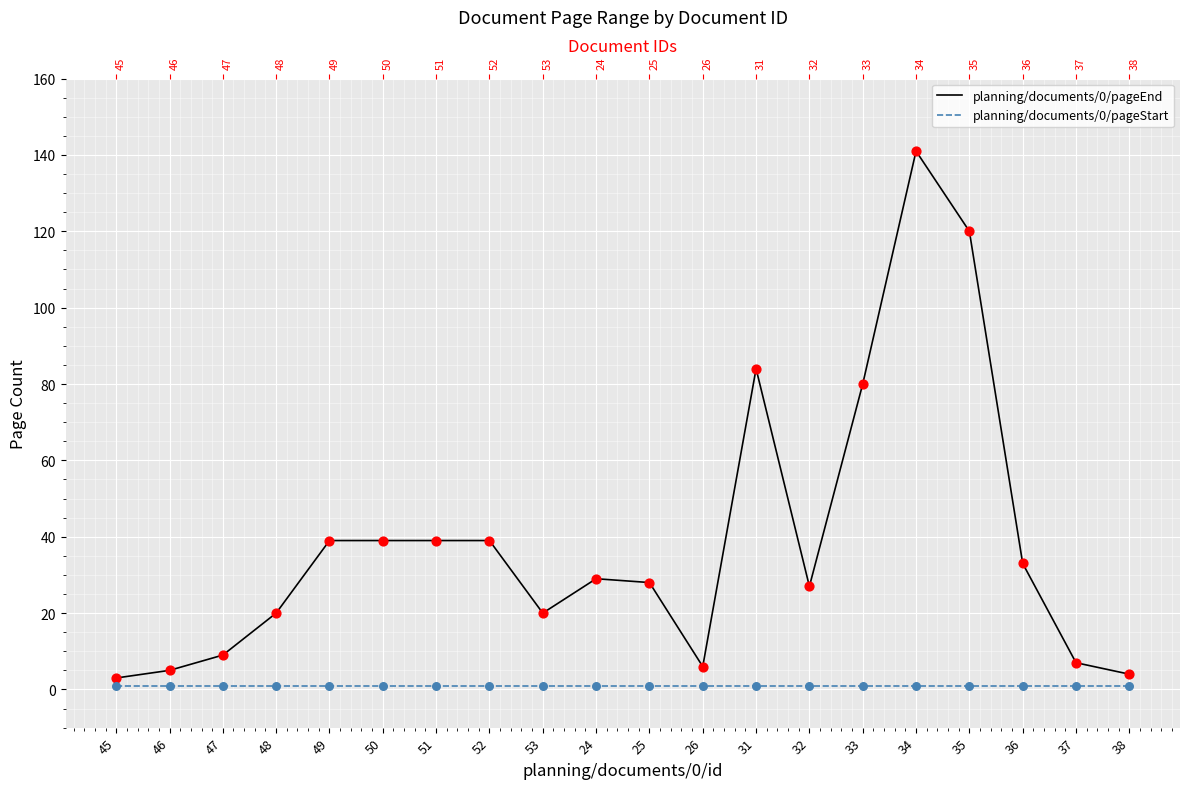

Which series has the largest total across all categories?

planning/documents/0/pageEnd